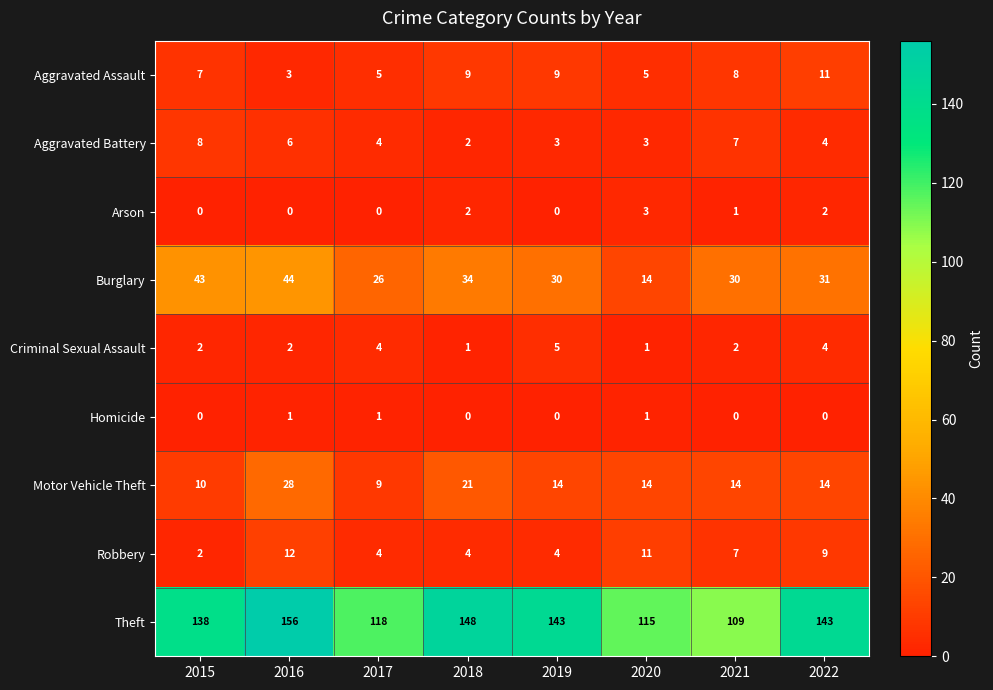

Which series has the largest range (max minus min)?

Theft